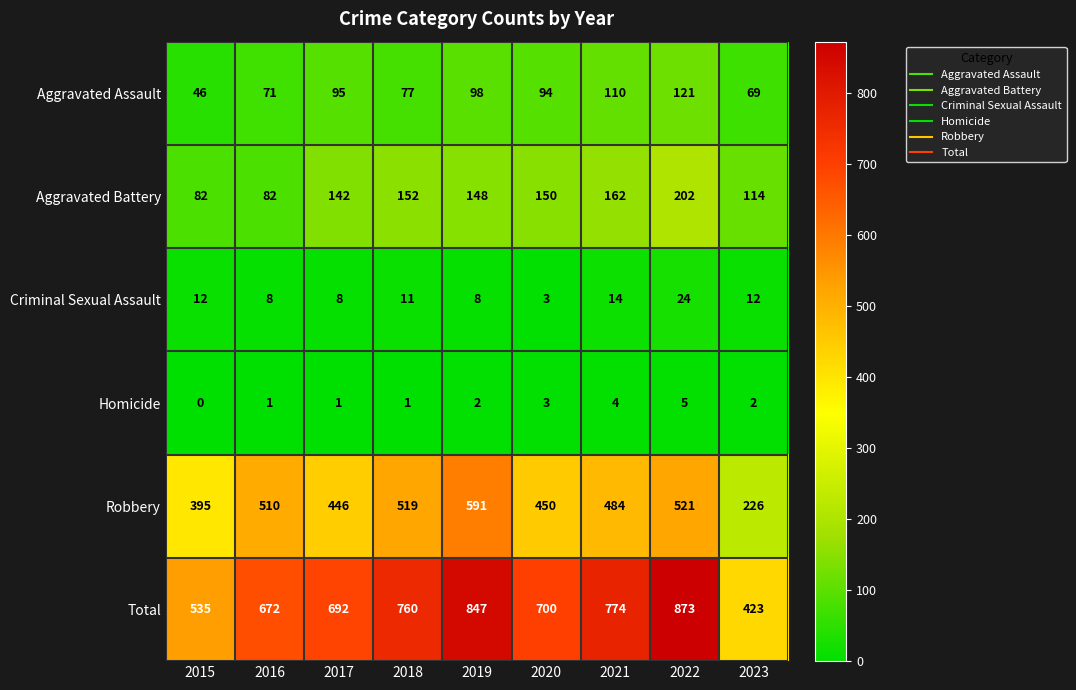

At how many categories does at least one series exceed 443?

8